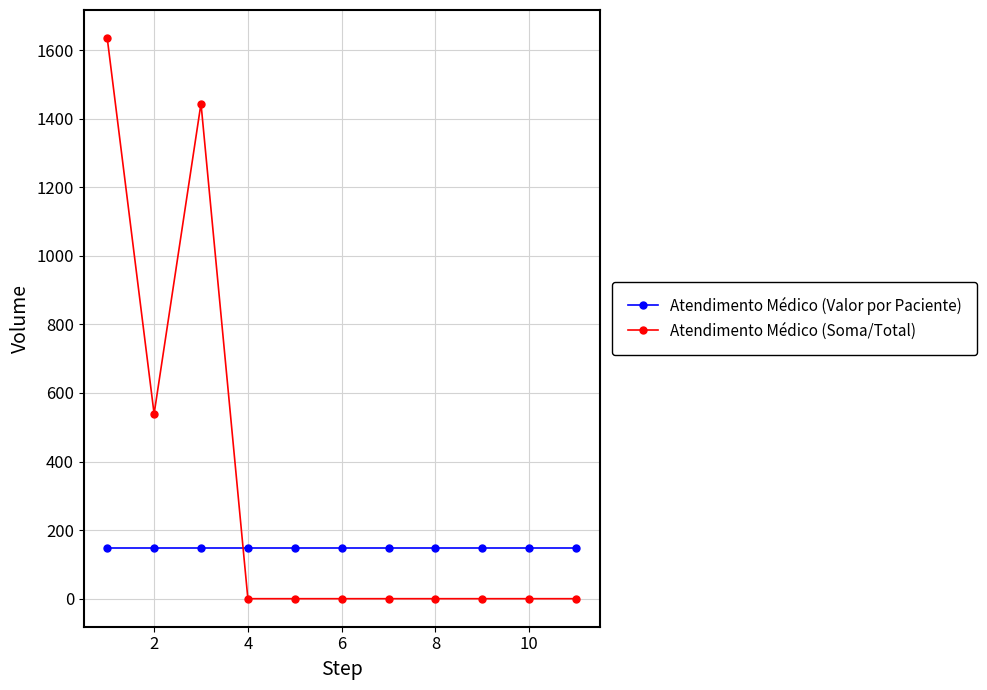

List the series in order of their overall mean, lowest first.

Atendimento Médico (Valor por Paciente), Atendimento Médico (Soma/Total)